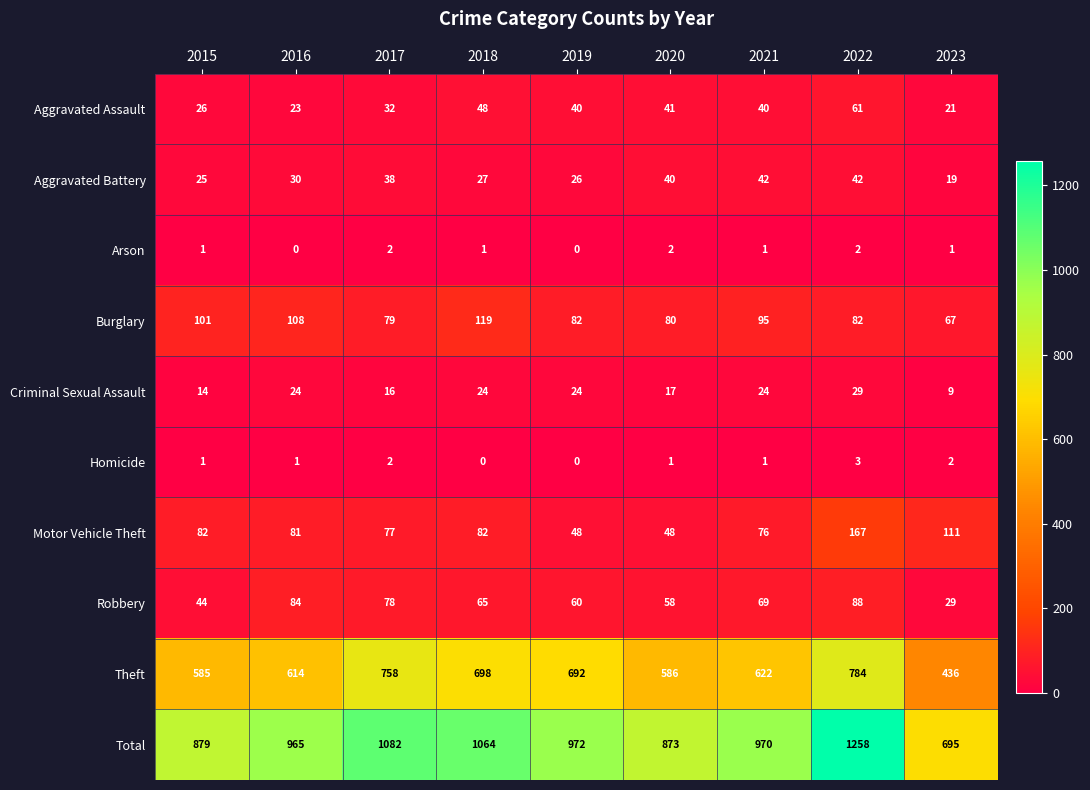

How many distinct data groups are displayed?

10